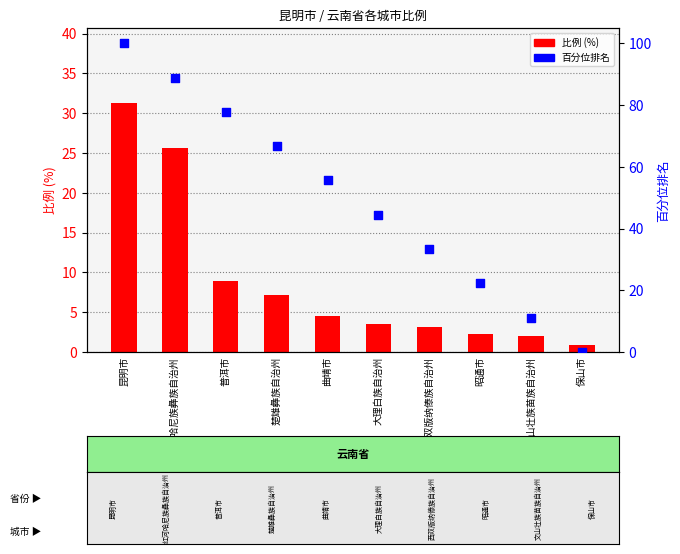

At how many categories does at least one series exceed 62?

4